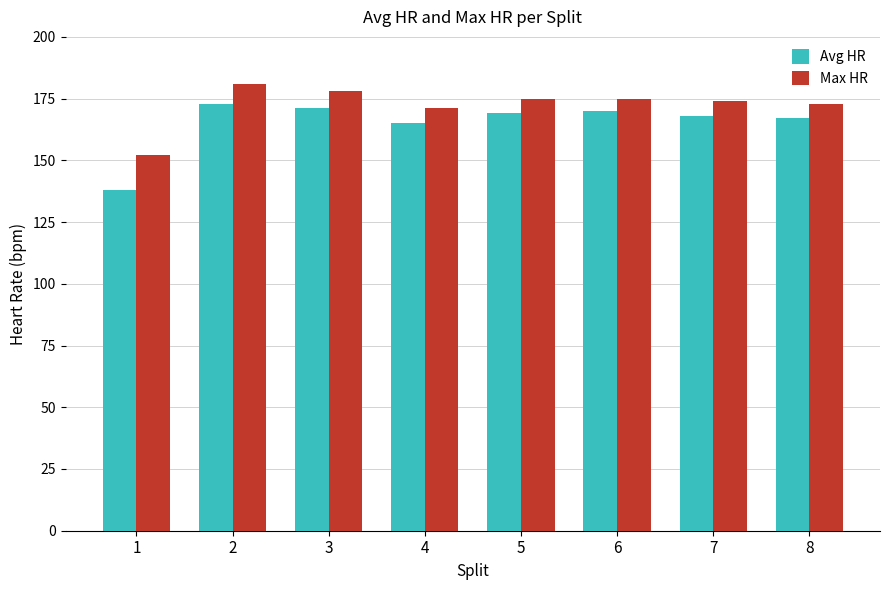

Are the bars horizontal?

No